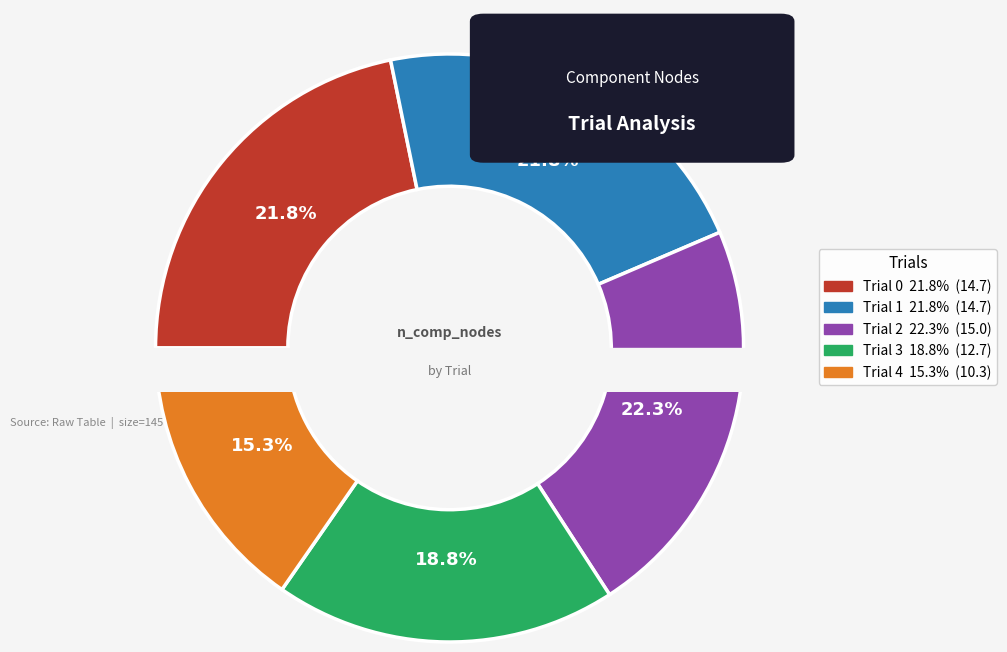

What percentage is NOT represented by Trial 1?

78.2%